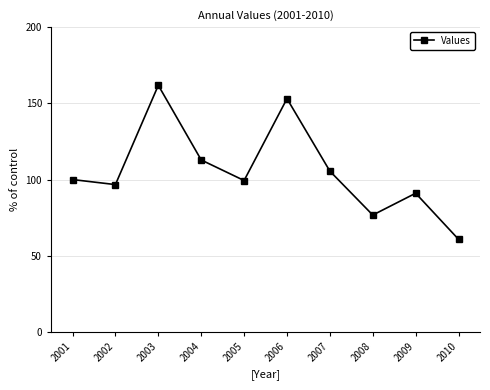

What is the approximate value at 2006?

153.1